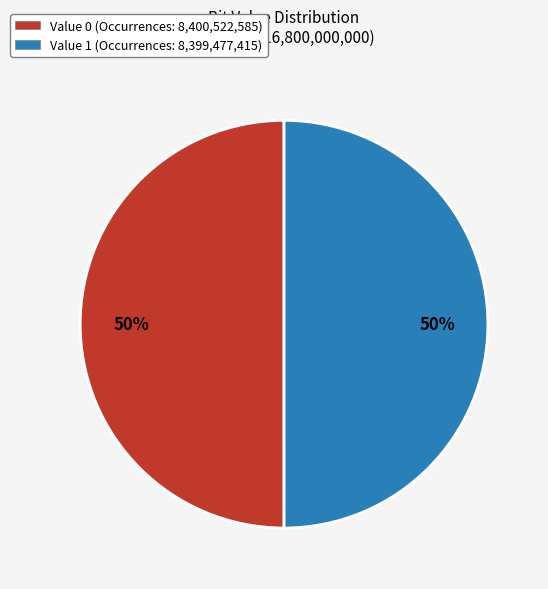

The Value 0 (Occurrences: 8,400,522,585) slice represents 50% of the pie. True or false?

True